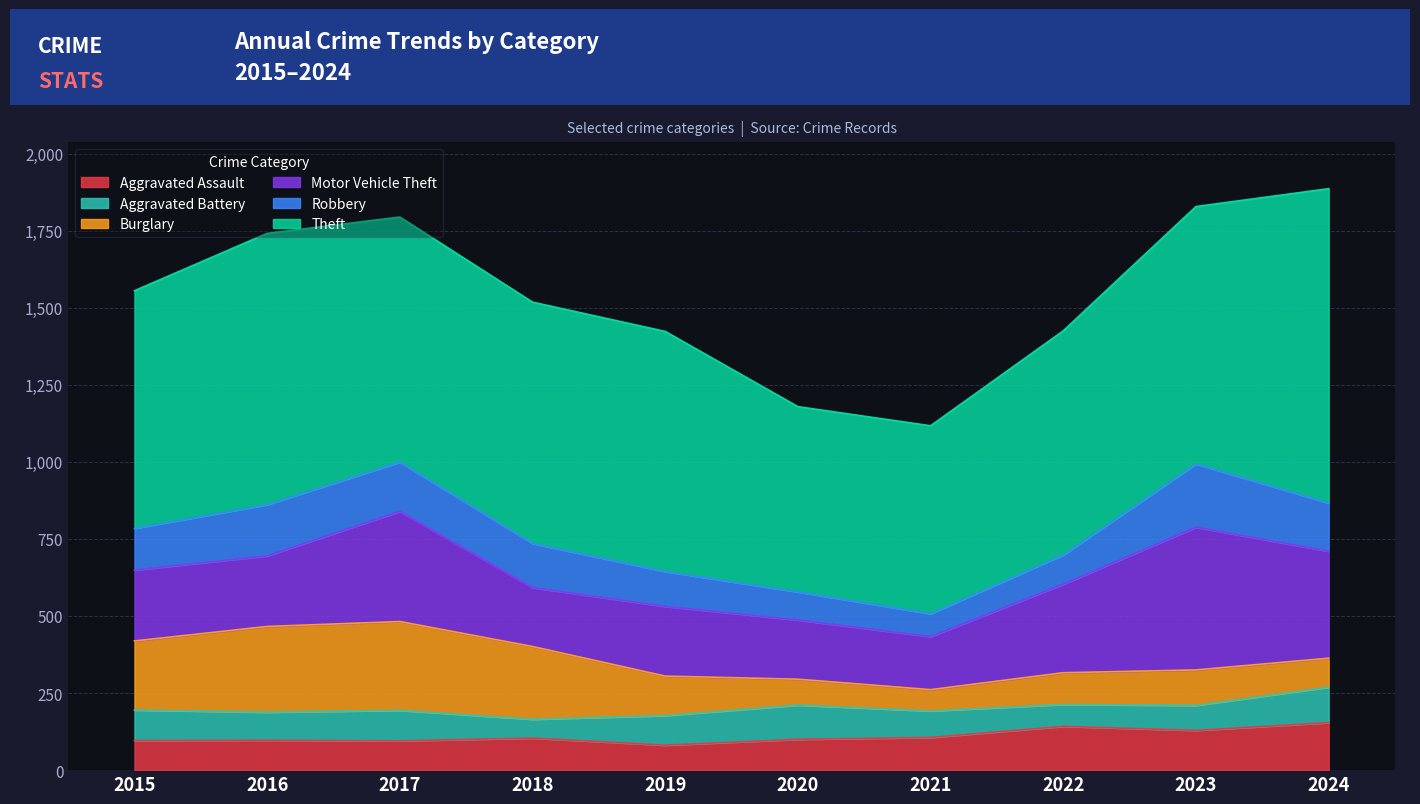

At which label does Burglary reach its minimum?

2021